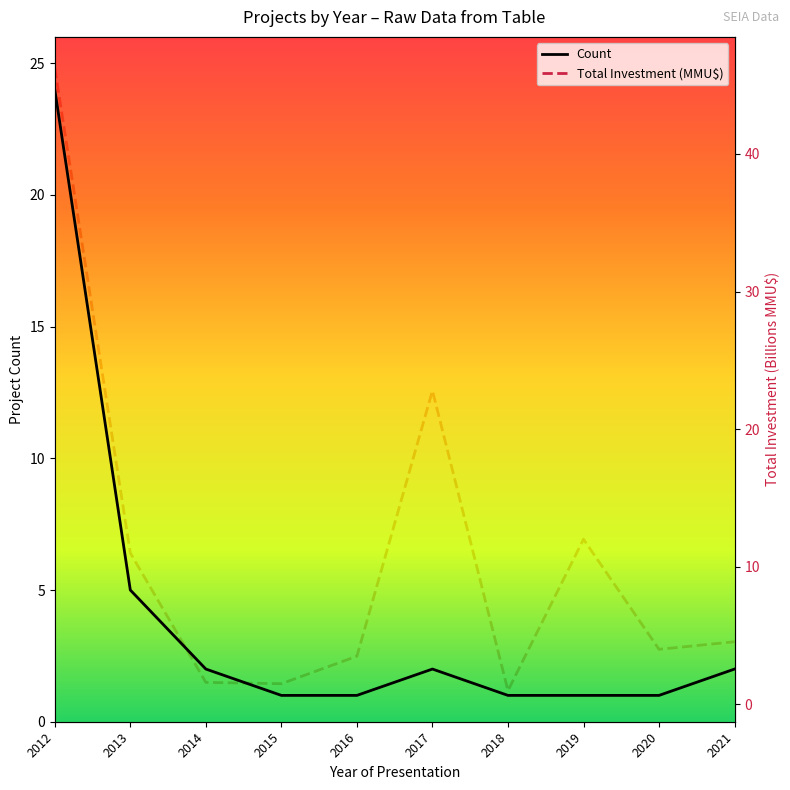

What is the minimum value shown in the chart?

1.0